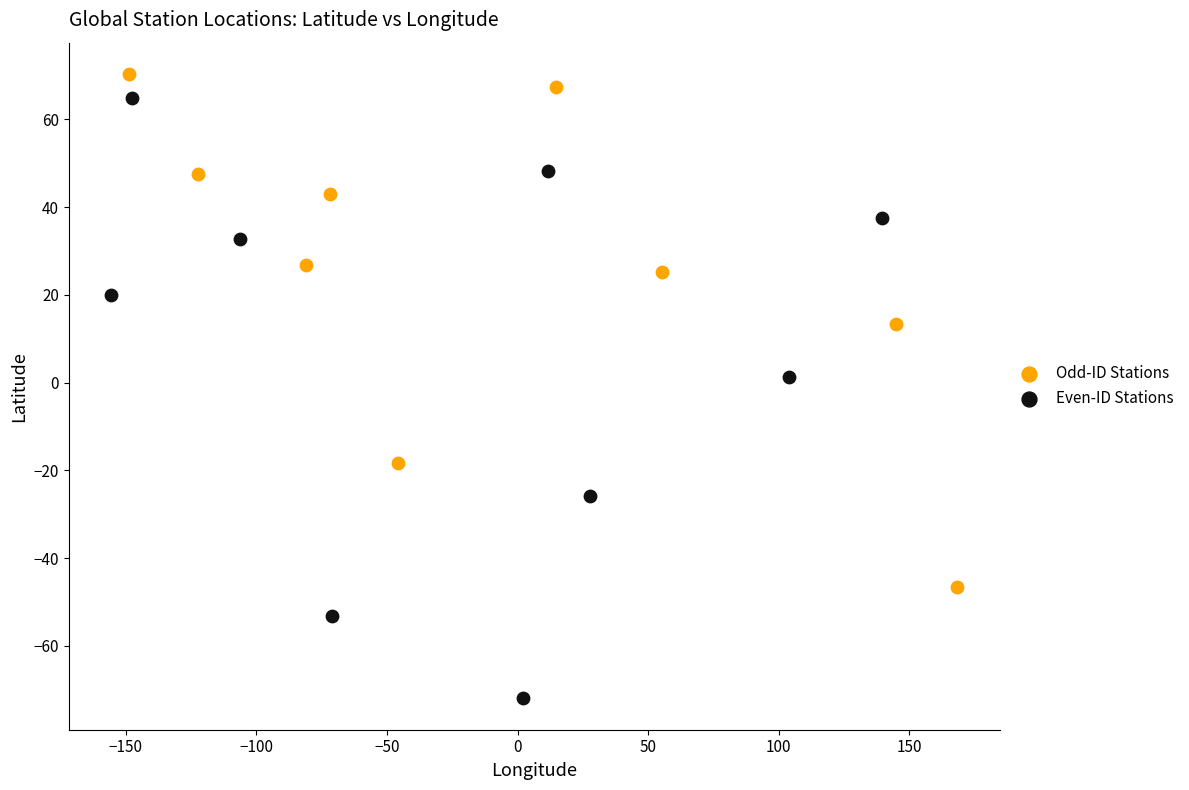

Which series contains the lowest Y value?

Even-ID Stations